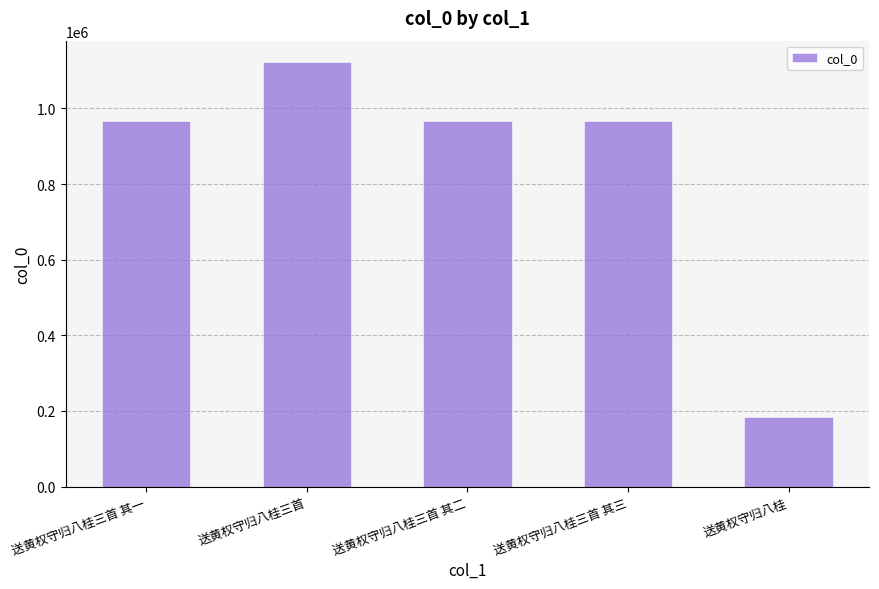

What is the value of the 5th bar from the left?

182676